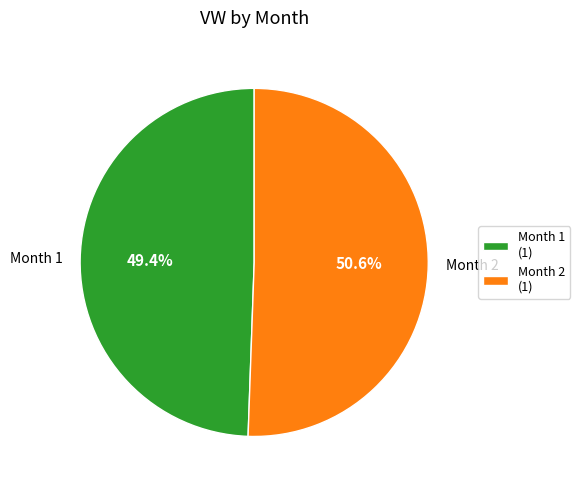

Is Month 2 the majority of the pie?

Yes